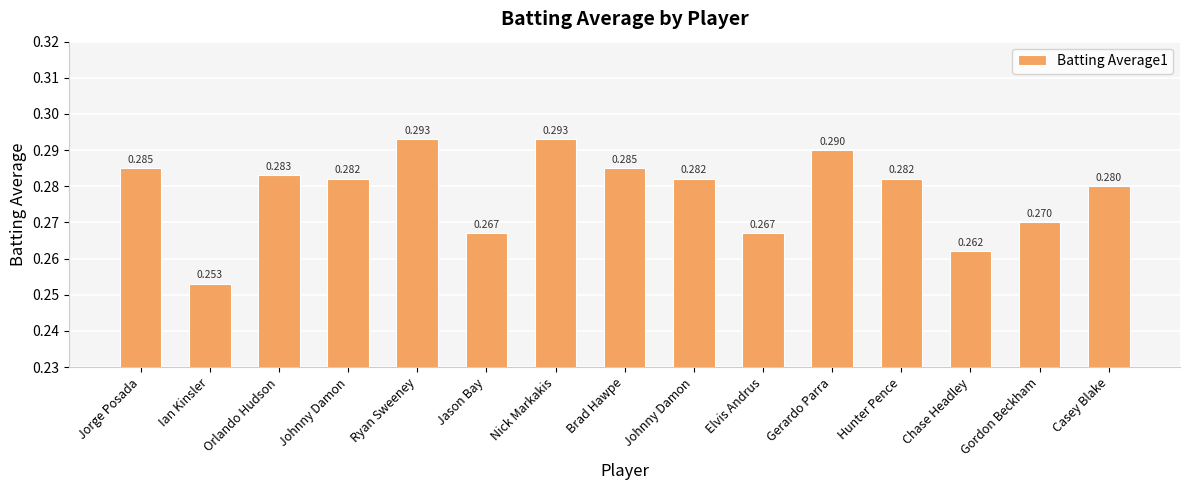

What is the label of the 10th bar from the left?

Elvis Andrus